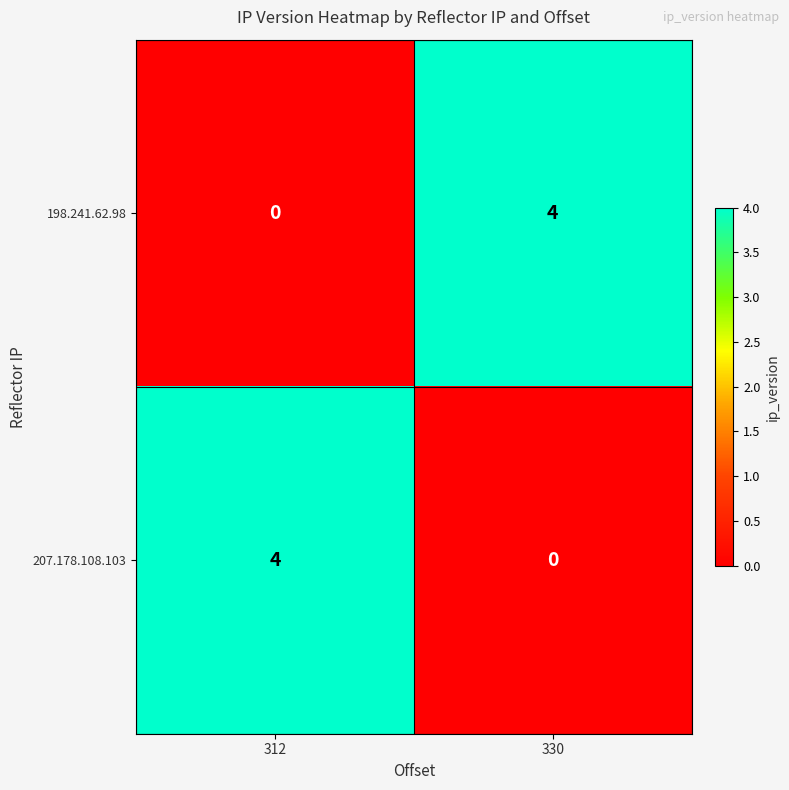

Reading right to left, extract all data points from this chart.

198.241.62.98: 4	0
207.178.108.103: 0	4